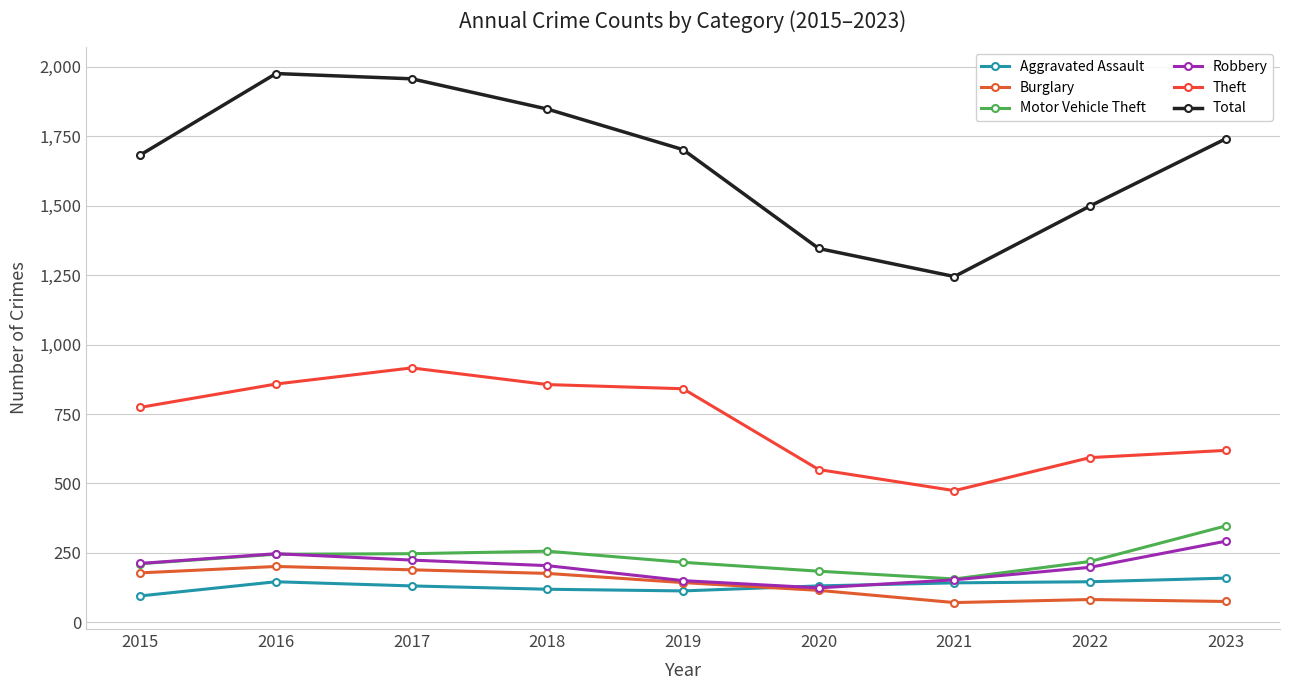

What is the total value across all series at 2023?

3233